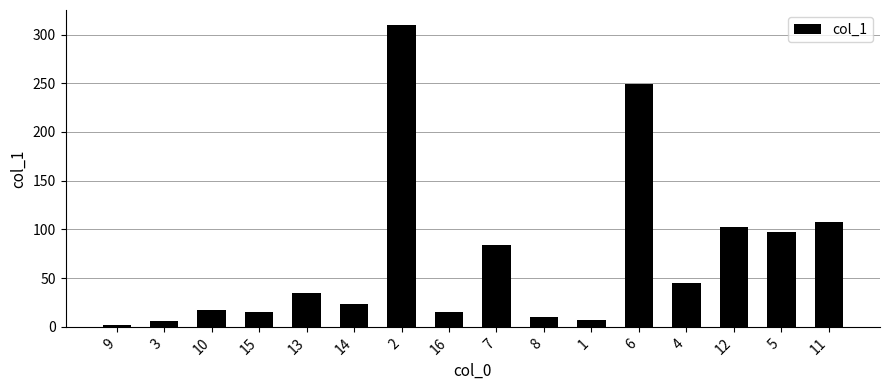

True or false: the data shows 23.5 at 14.

True